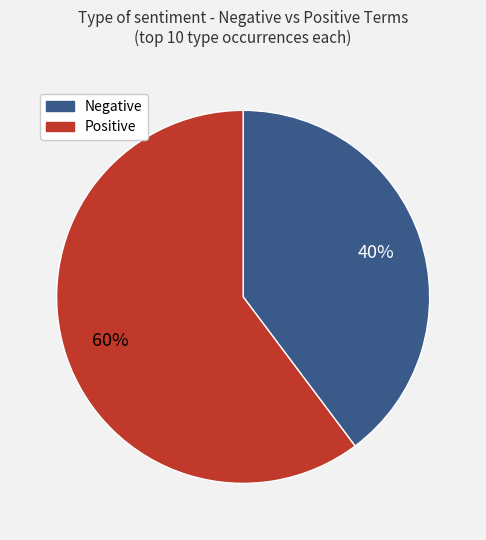

Count the number of slices in the pie.

2